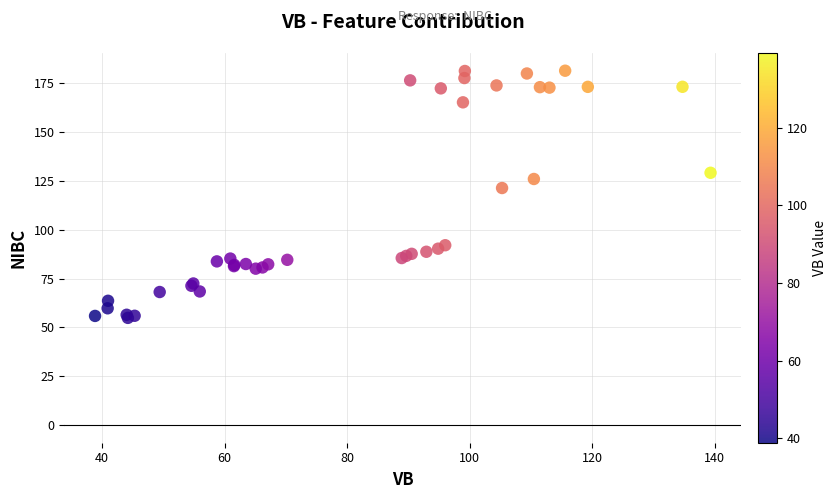

What Y value in the scatter plot is closest to 118?

121.4